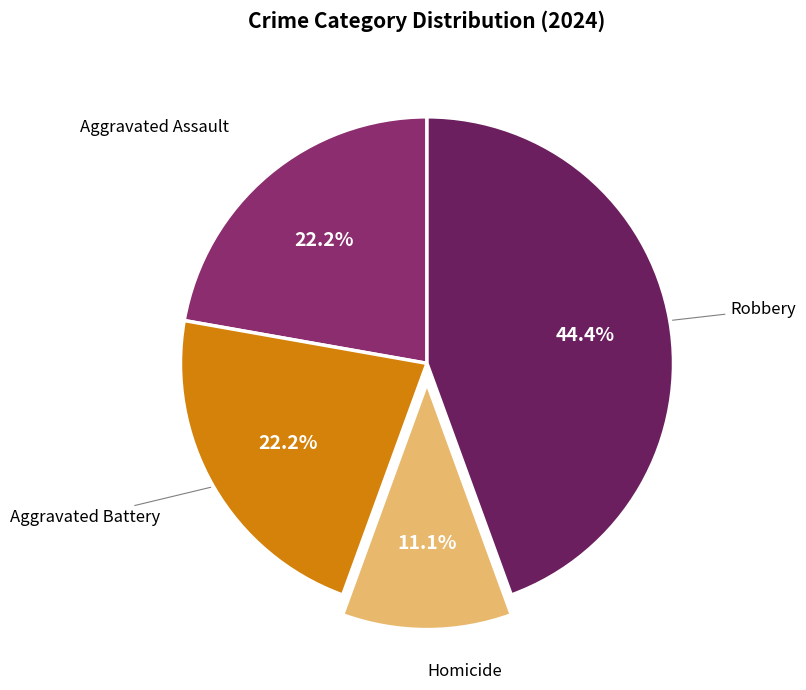

To the nearest percent, what is the average slice percentage?

25%